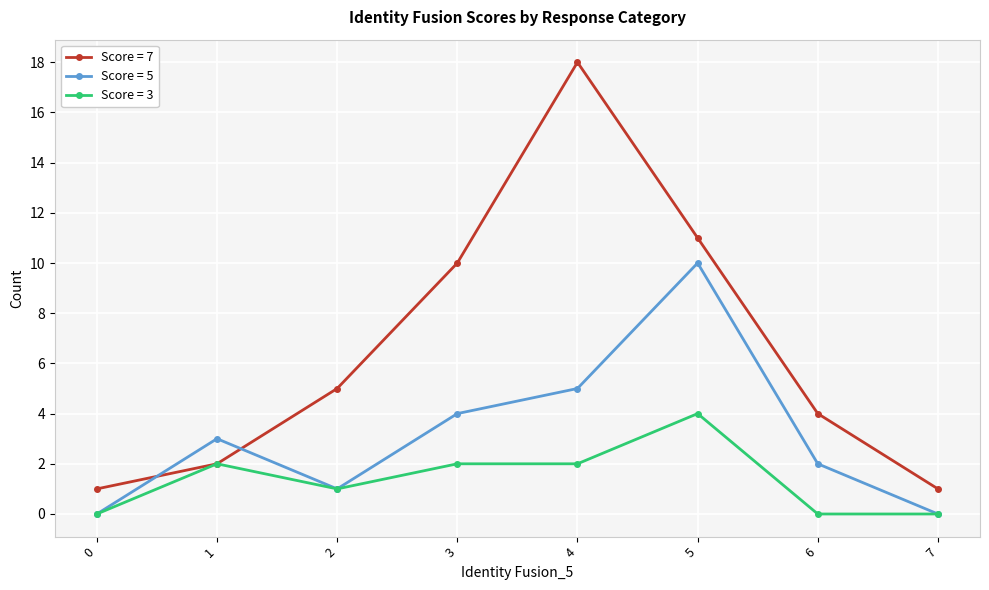

Rank the series at 4 from highest to lowest value.

Score = 7, Score = 5, Score = 3